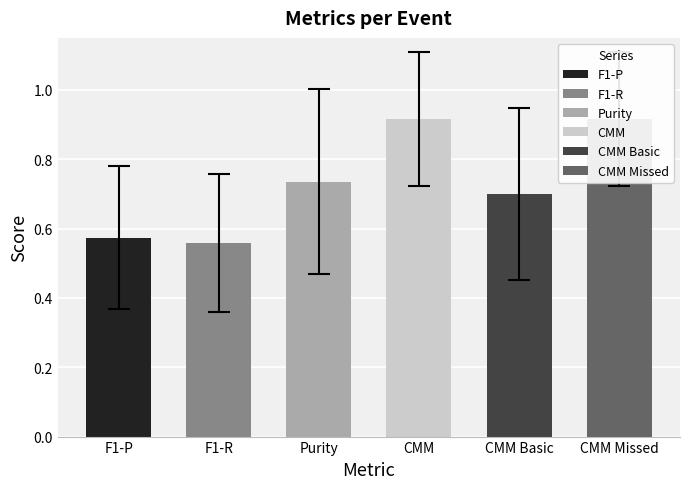

What is the approximate value of CMM Missed at 1?

1.0